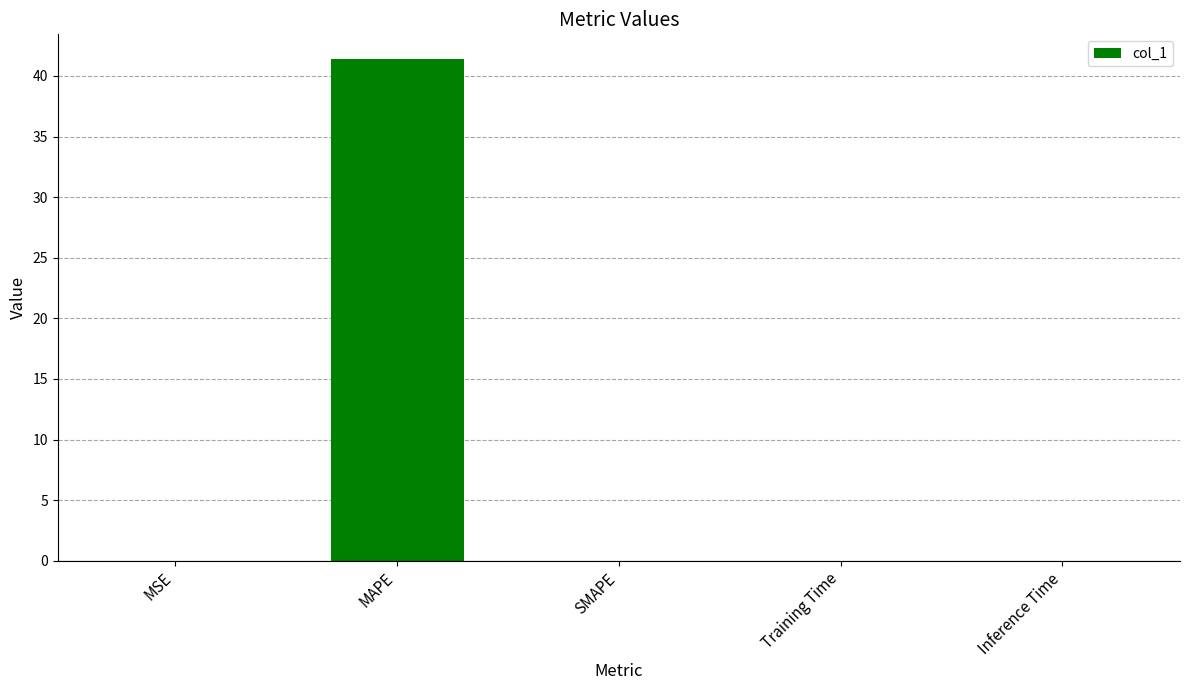

True or false: the data shows 0.0 at MSE.

True